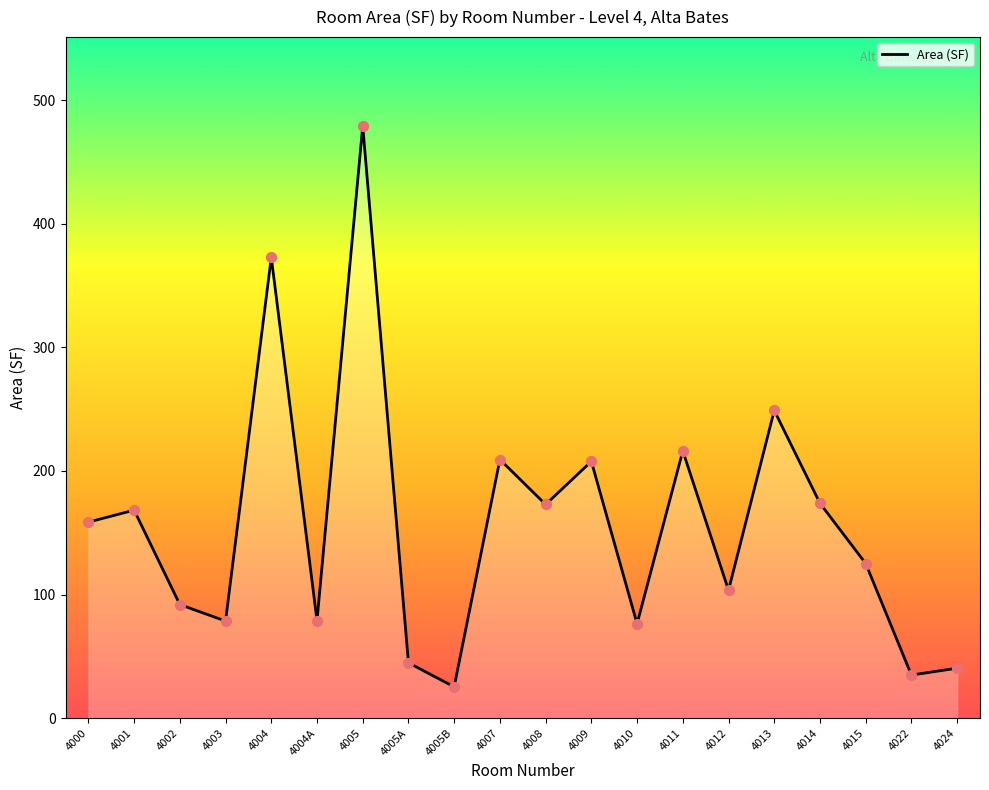

What is the ratio of the value at 4009 to the value at 4003?

2.6